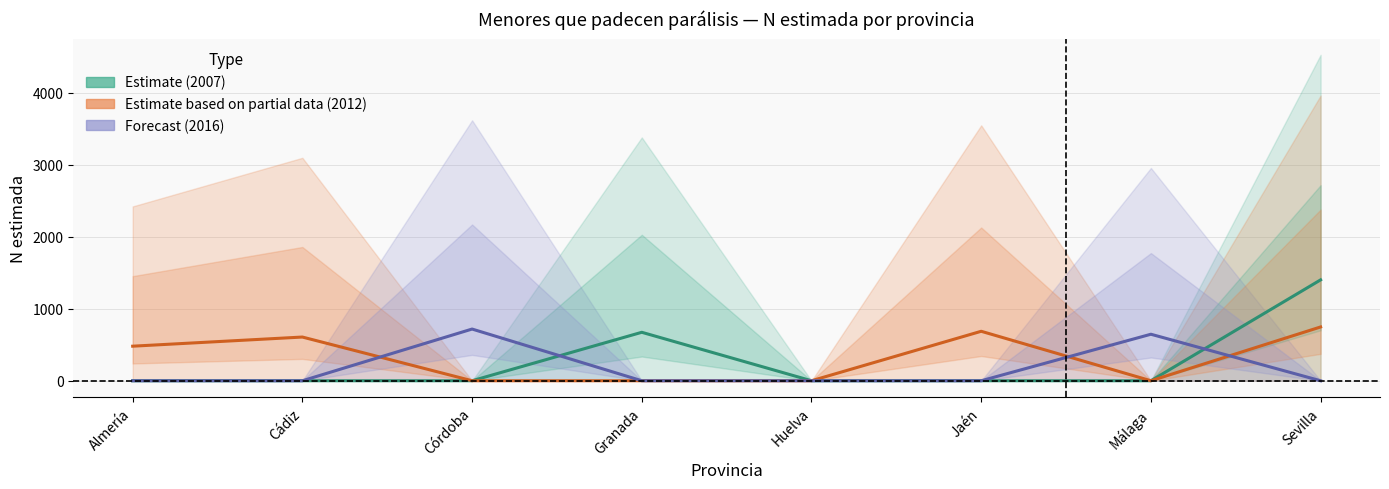

At which category does Estimate (2007) reach its first local peak?

Granada